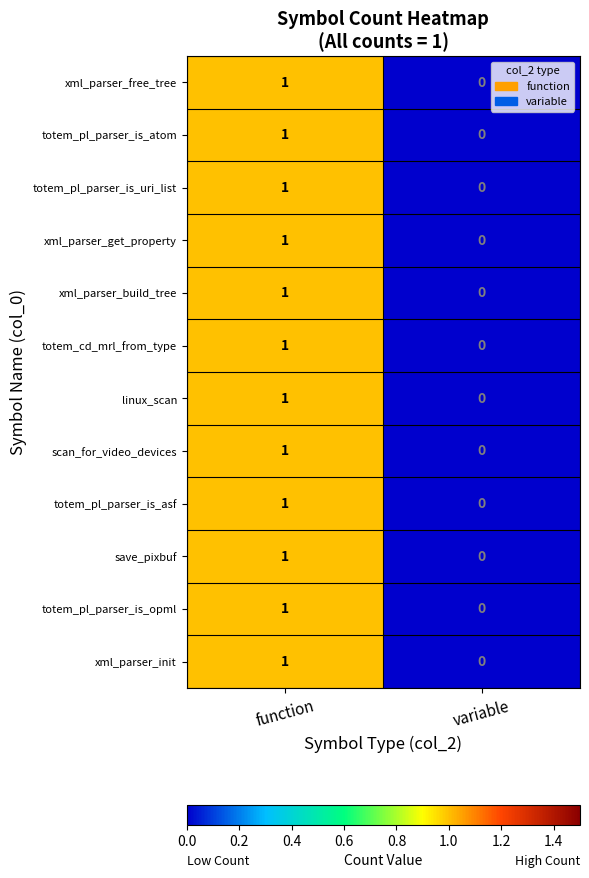

Is the value of linux_scan at function greater than the value of totem_pl_parser_is_asf at variable?

Yes